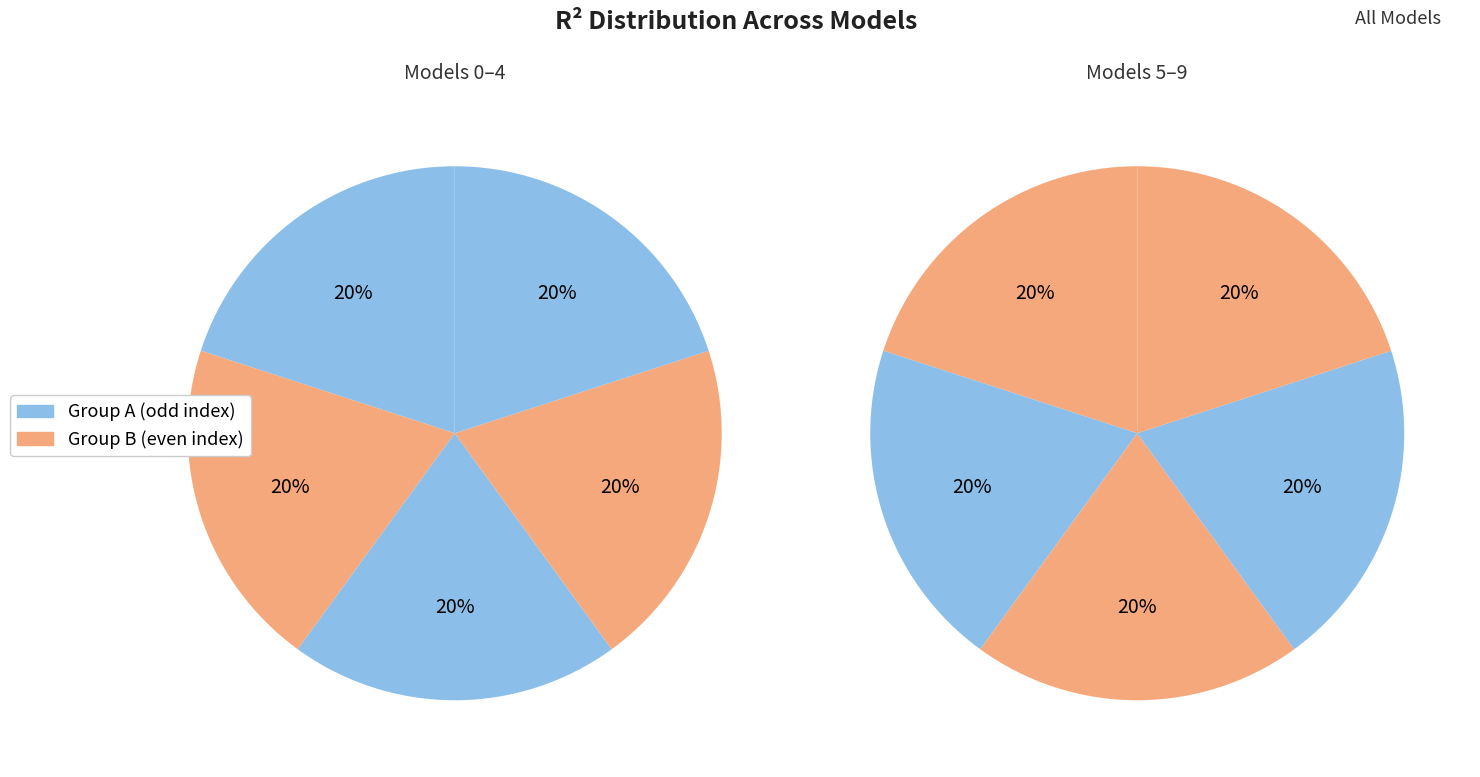

The model_6_10_2 slice represents 4% of the pie. True or false?

False